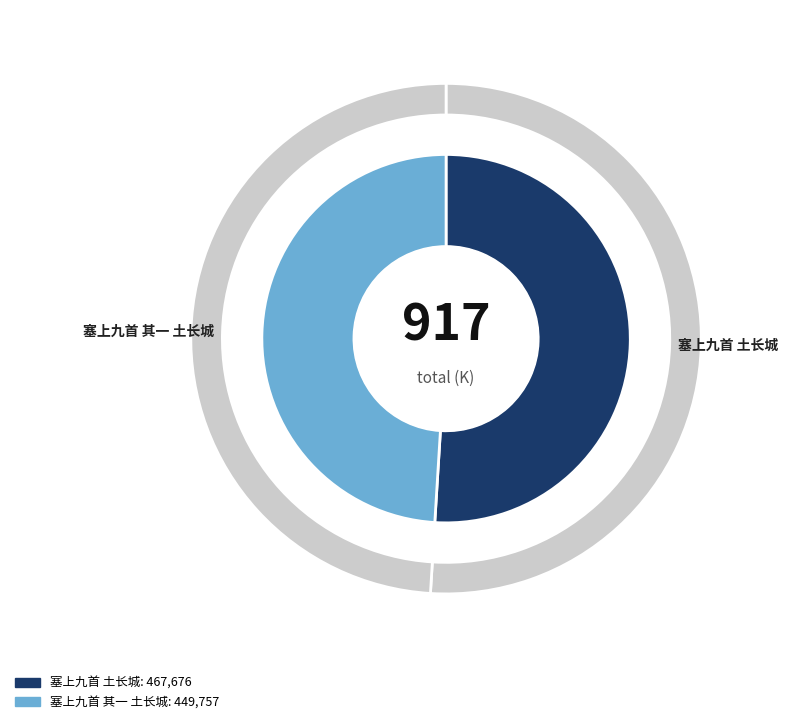

True or false: 塞上九首 土长城 accounts for 51% of the total.

True